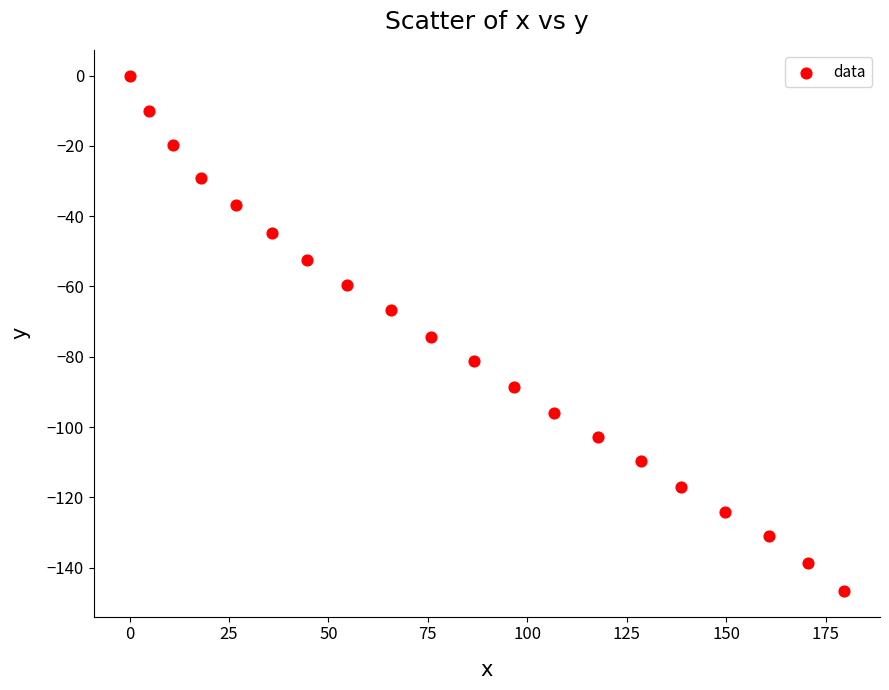

What is the range of X values (max minus min)?

179.7